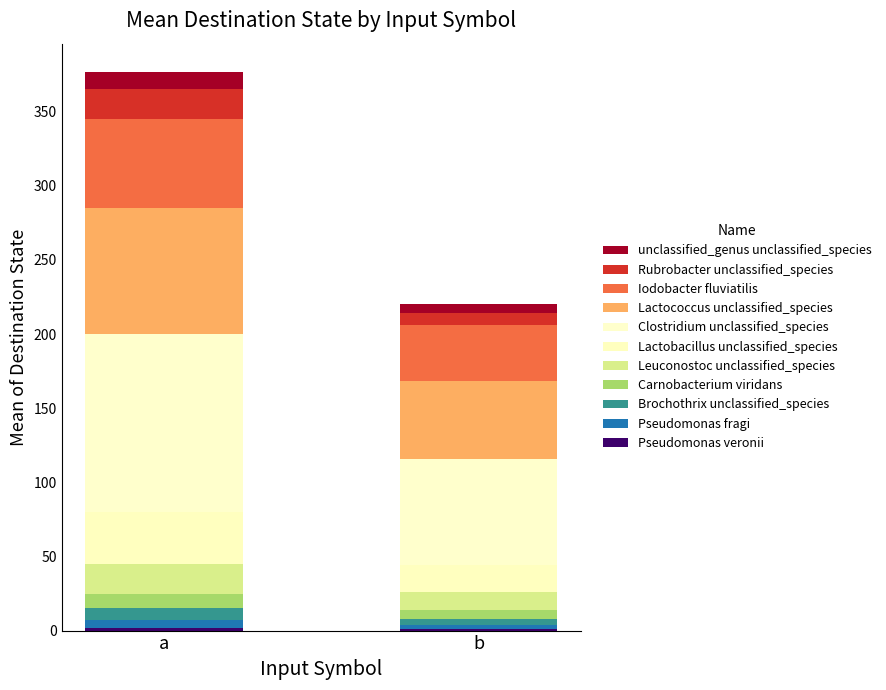

Are the bars grouped side by side (vs. stacked)?

No